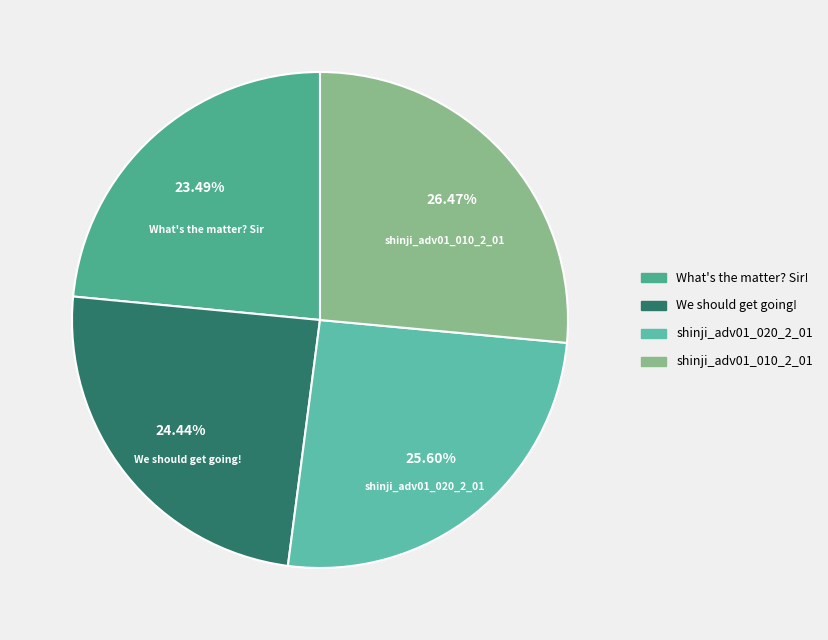

What is the smallest slice in the pie chart?

What's the matter? Sir!